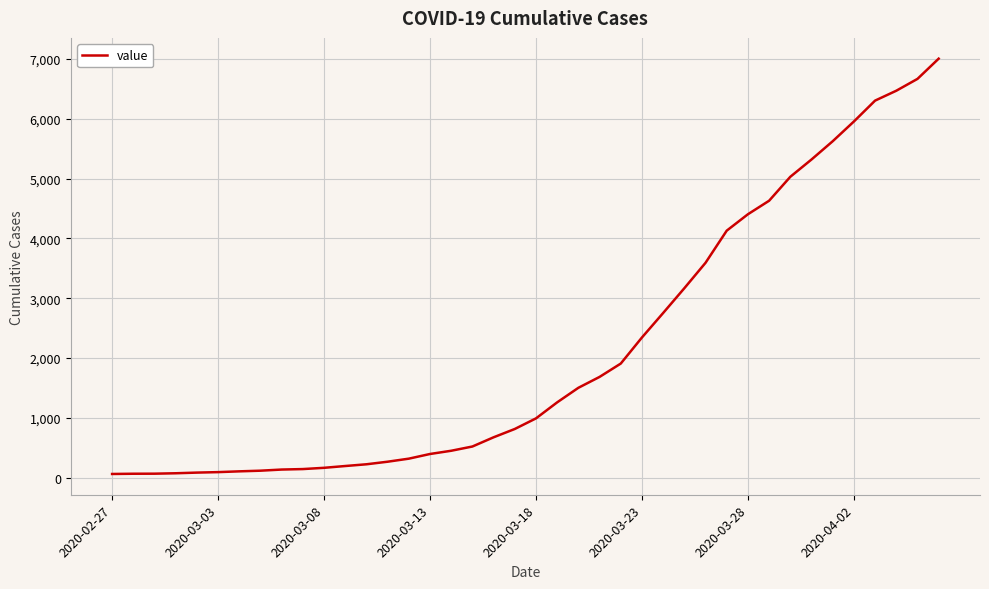

What is the maximum value shown in the chart?

7004